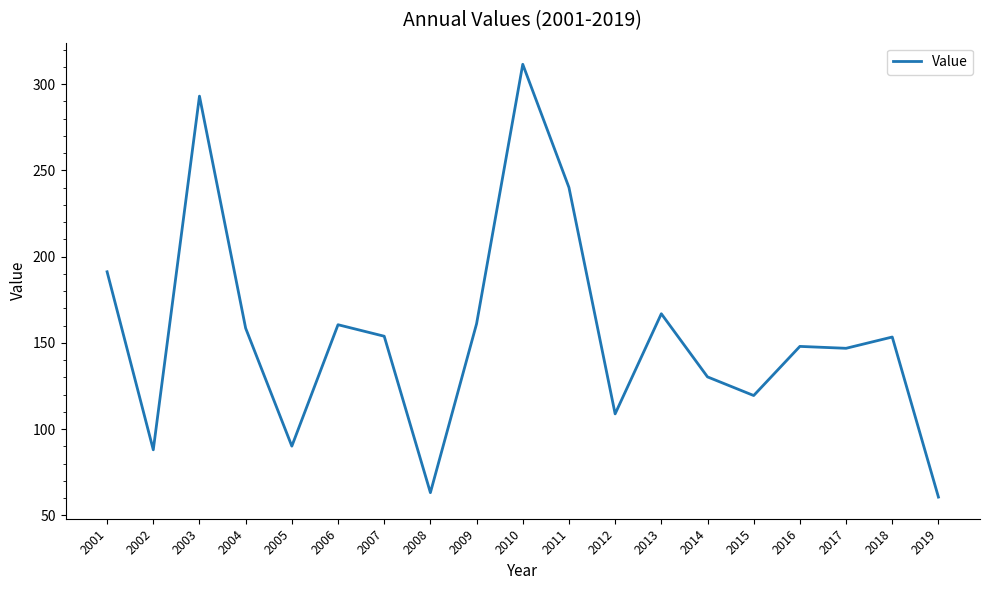

Which label corresponds to the largest value in the chart?

2010